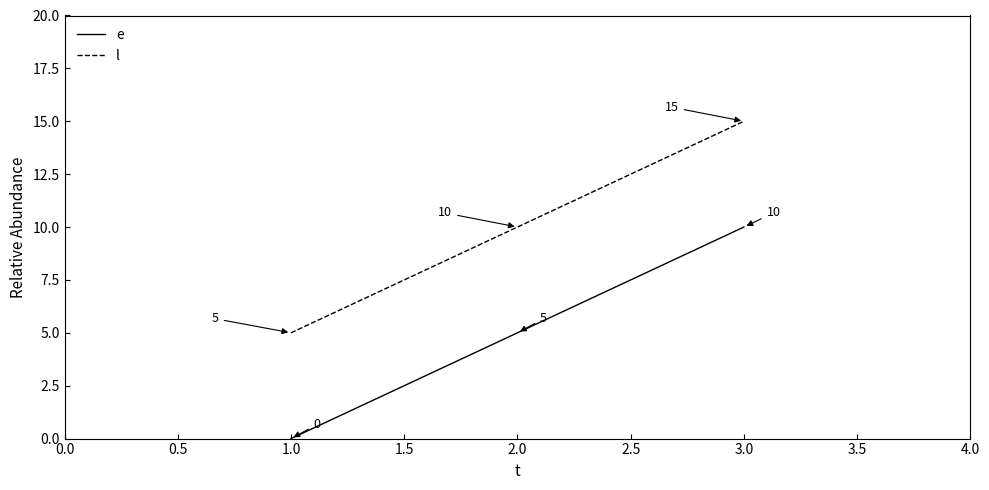

What are all the series names shown in the legend?

e, l